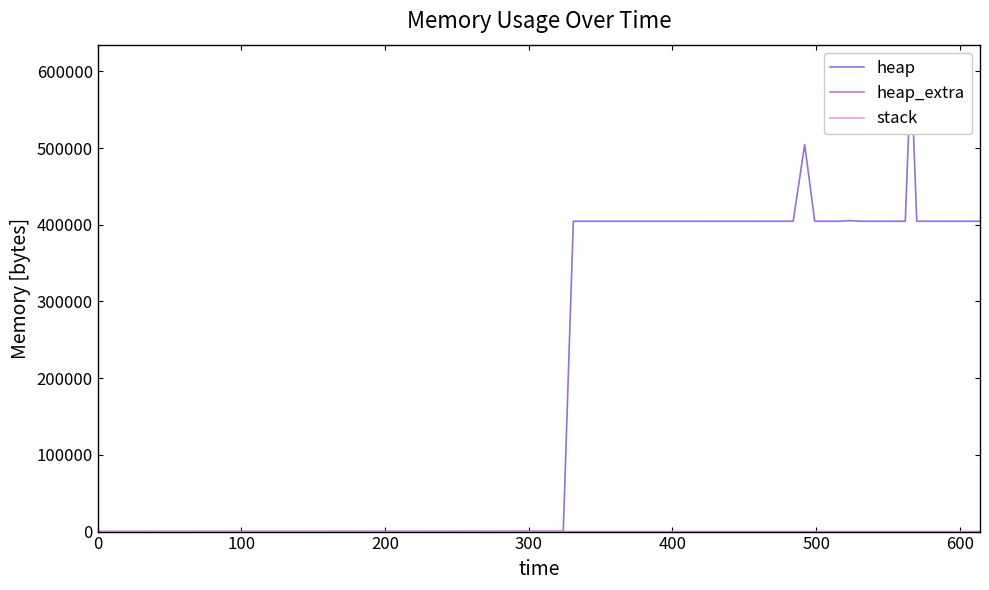

Is this an area chart (filled region under the line)?

No